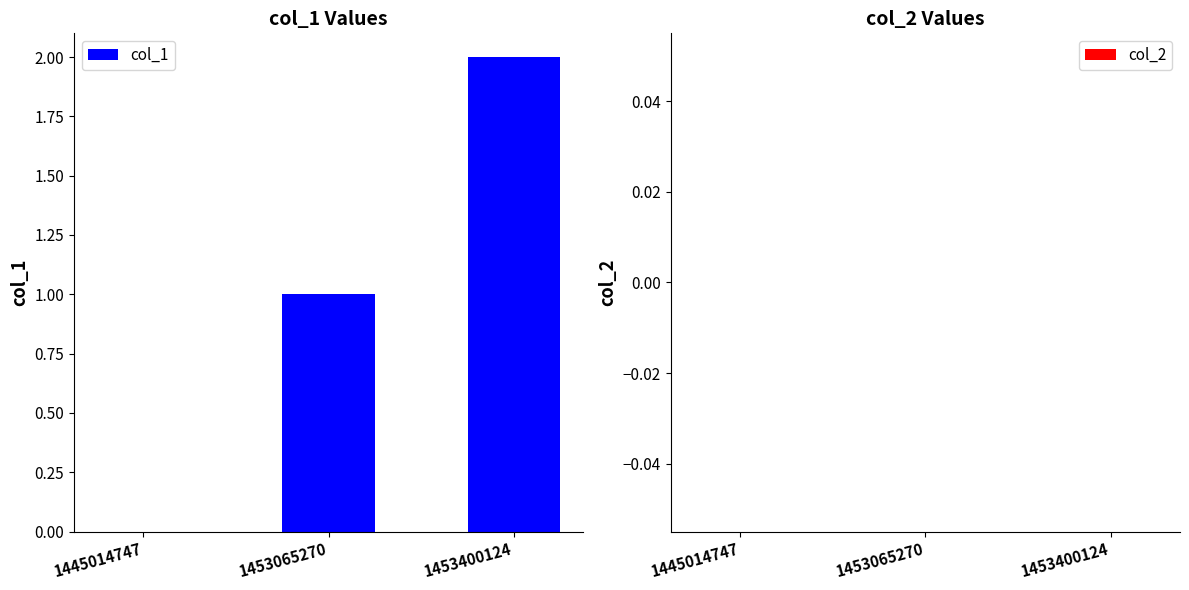

Is it true that the value at 1445014747 is 1?

False